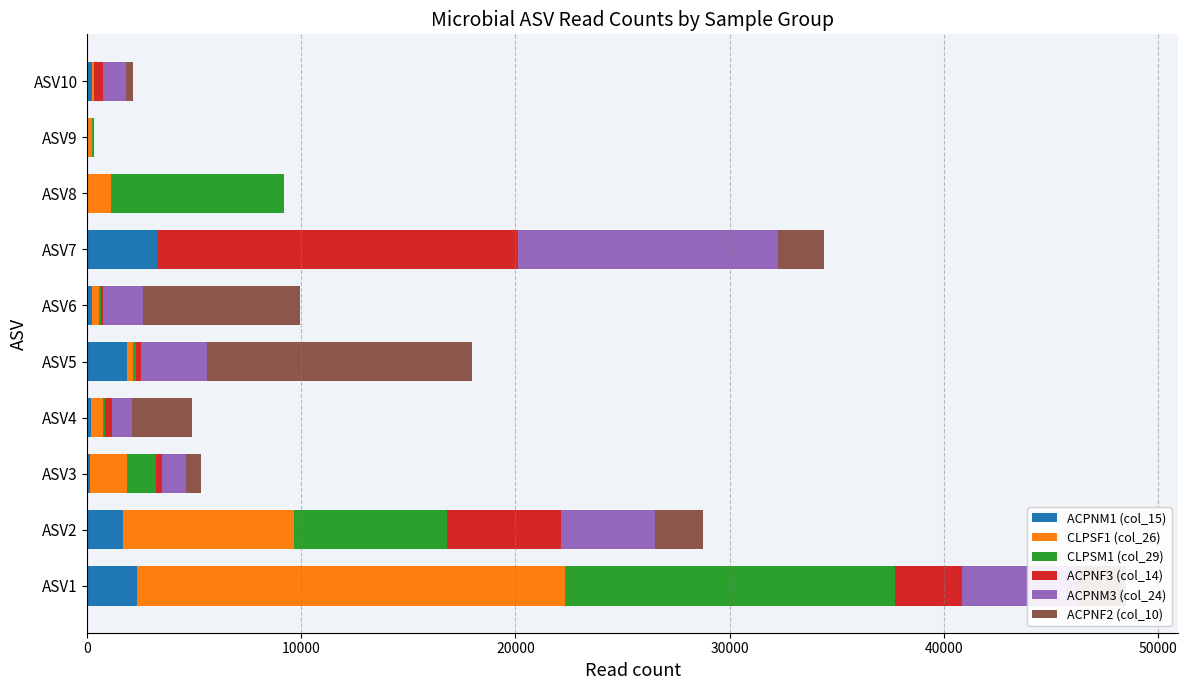

At which category is the sum across all series the highest?

ASV1